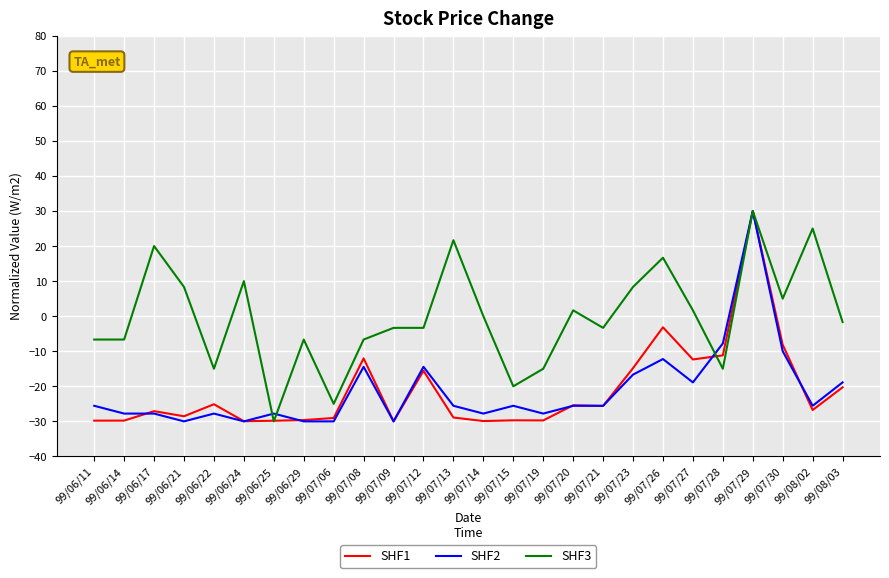

How many values in SHF1 are below zero?

25